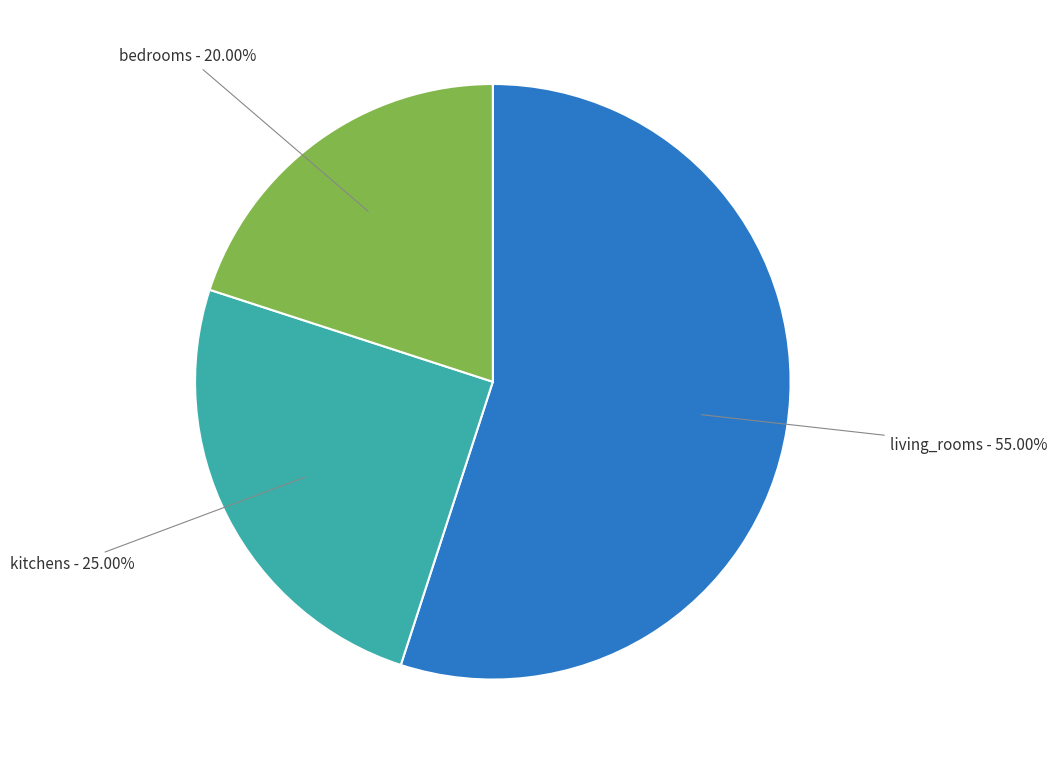

Is there any slice that represents more than half of the pie?

Yes